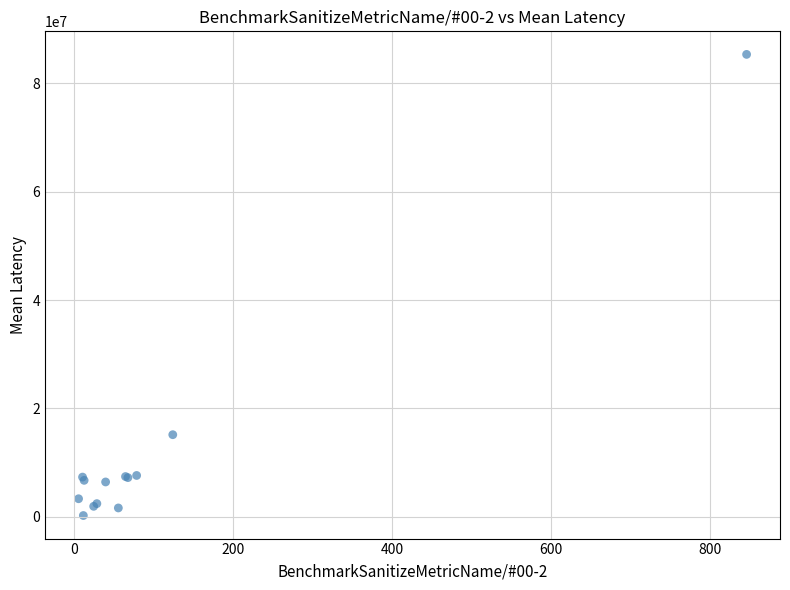

What Y value in the scatter plot is closest to 42787563?

15129676.3